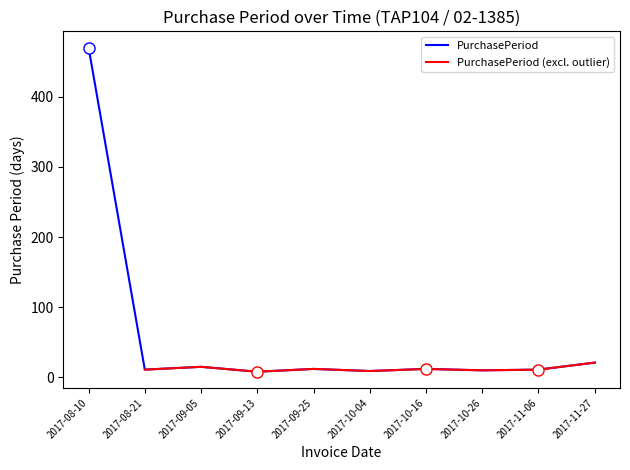

List the labels in order of value, smallest first.

2017-09-13, 2017-10-04, 2017-10-26, 2017-08-21, 2017-11-06, 2017-09-25, 2017-10-16, 2017-09-05, 2017-11-27, 2017-08-10